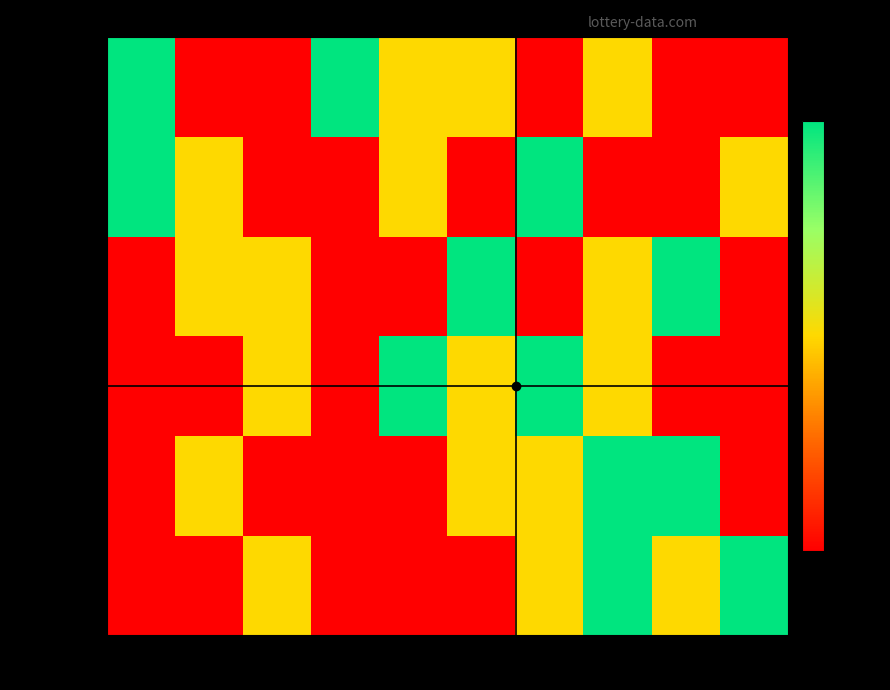

Reading left to right, extract all data points from this chart.

Concurso 1: 0=0	1=0	2=1	3=0	4=0	5=0	6=1	7=2	8=1	9=2
Concurso 2: 0=0	1=1	2=0	3=0	4=0	5=1	6=1	7=2	8=2	9=0
Concurso 3: 0=0	1=0	2=1	3=0	4=2	5=1	6=2	7=1	8=0	9=0
Concurso 4: 0=0	1=1	2=1	3=0	4=0	5=2	6=0	7=1	8=2	9=0
Concurso 5: 0=2	1=1	2=0	3=0	4=1	5=0	6=2	7=0	8=0	9=1
Concurso 6: 0=2	1=0	2=0	3=2	4=1	5=1	6=0	7=1	8=0	9=0